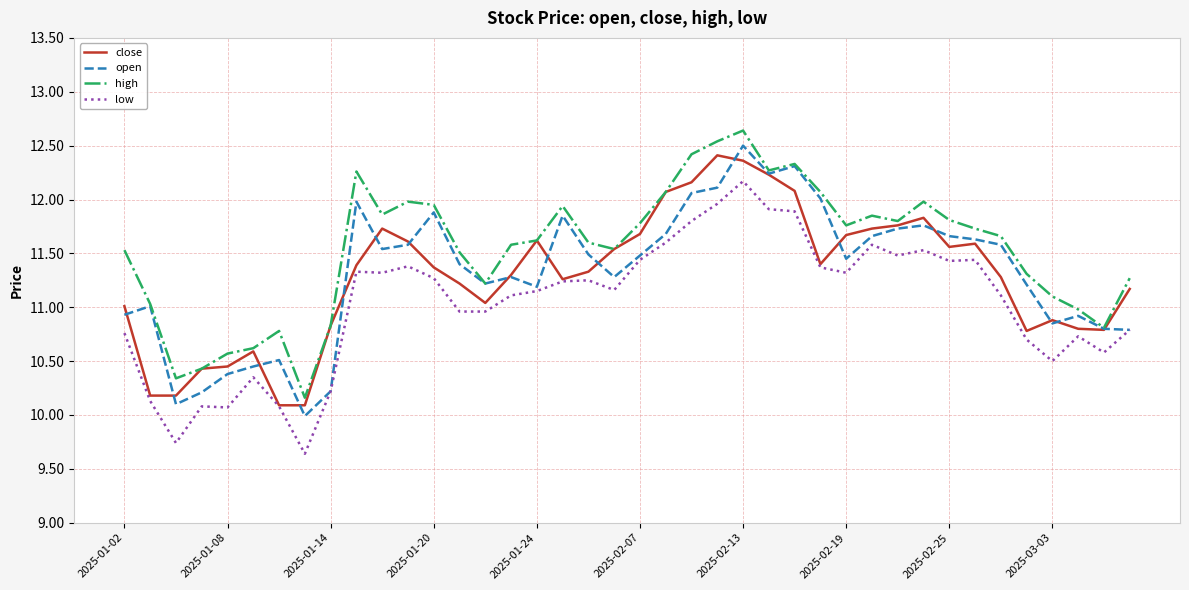

What is the maximum value for close?

12.4